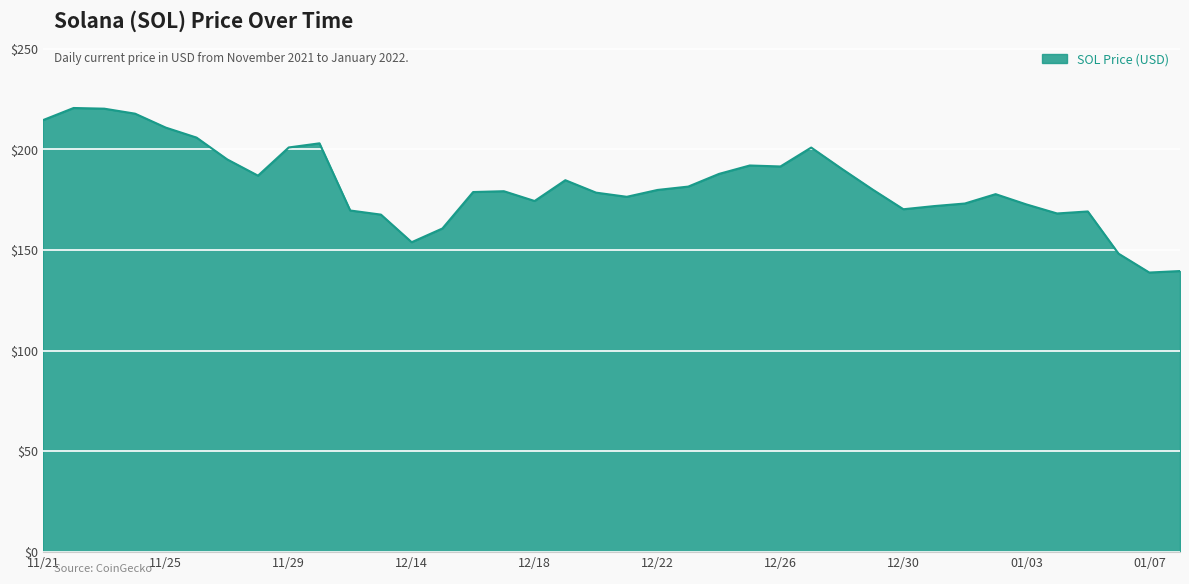

What is the minimum value shown in the chart?

138.8